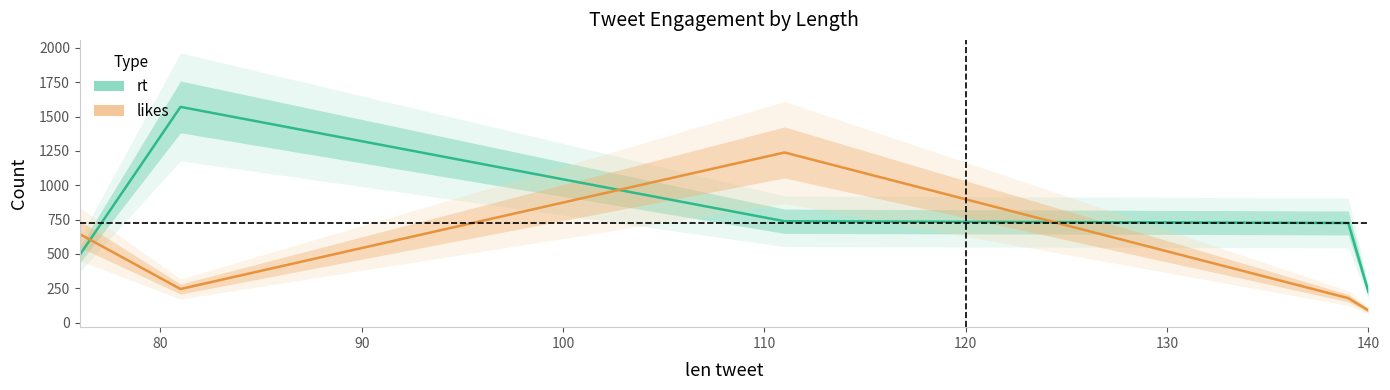

At which label does rt first exceed 725?

80